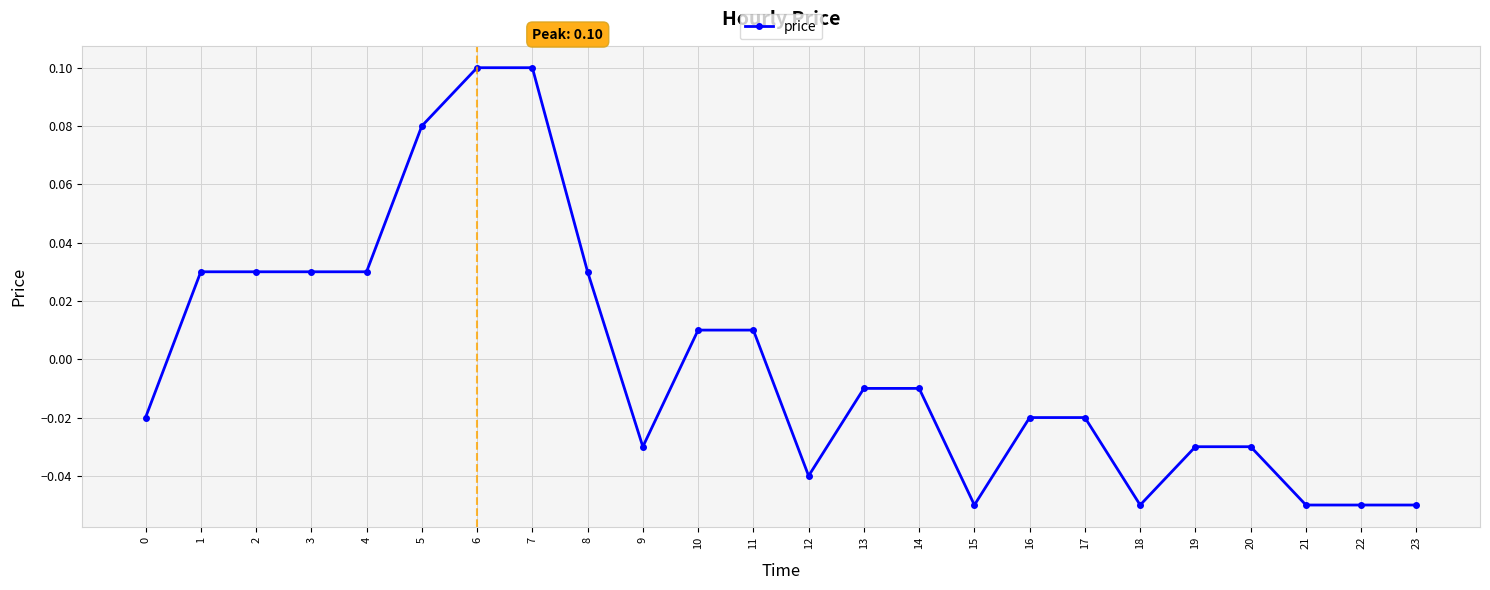

True or false: the data shows 0.0 at 7.

False